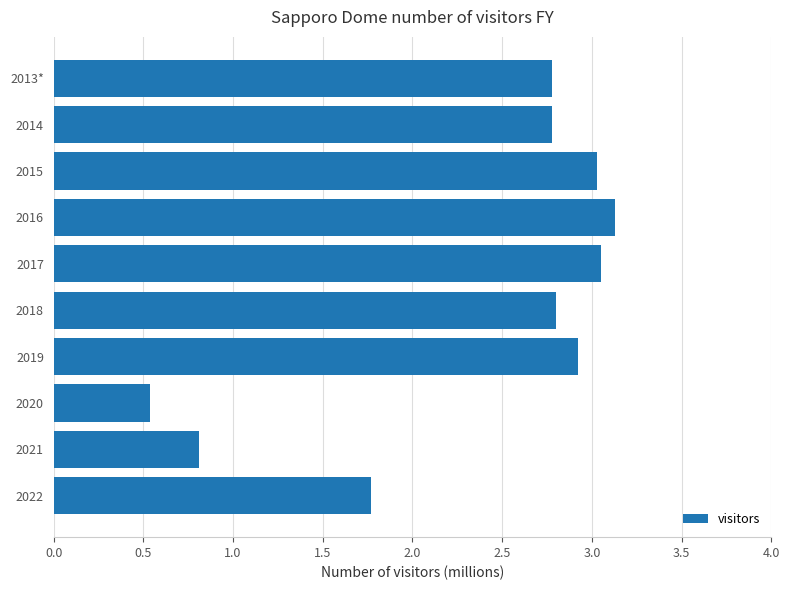

What is the difference between the maximum and minimum values?

2.6